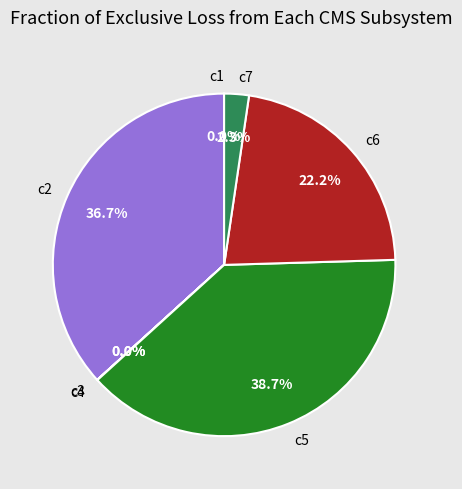

True or false: c6 accounts for 22% of the total.

True